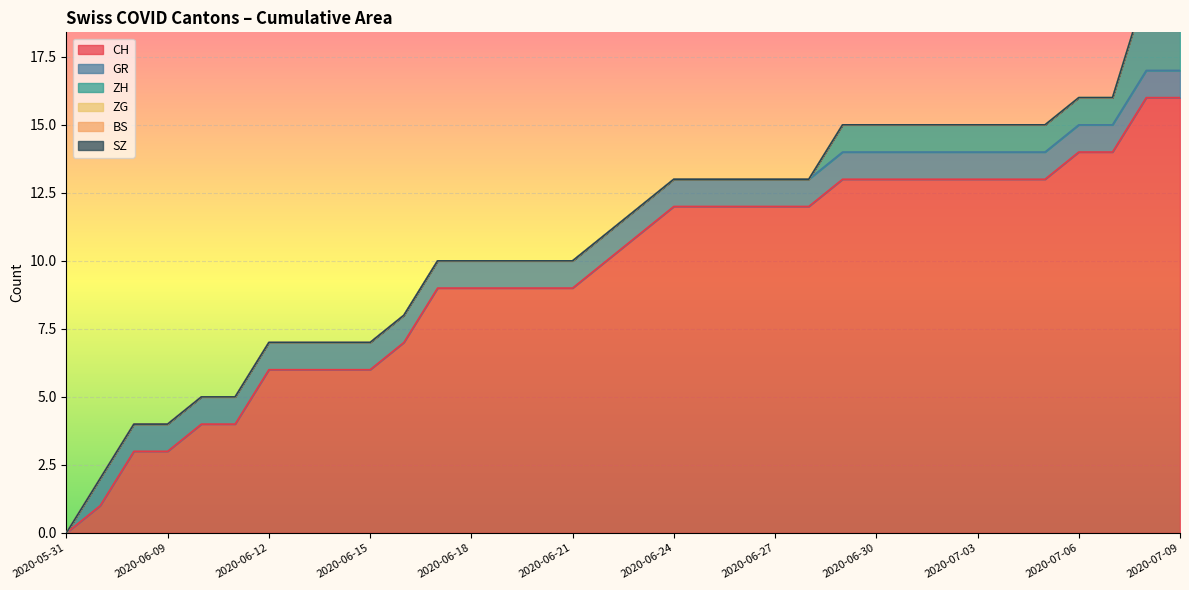

Which series has the largest range (max minus min)?

CH